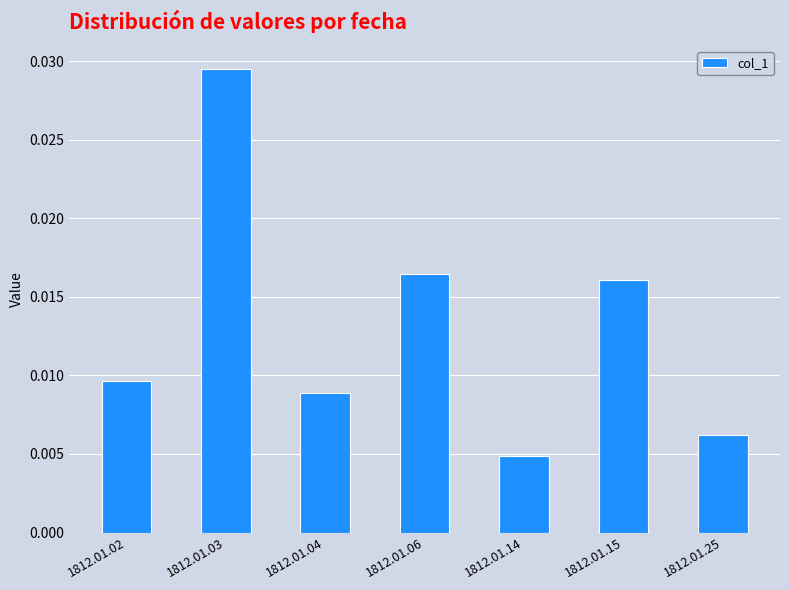

Between 1812.01.15 and 1812.01.04, which is larger?

1812.01.15